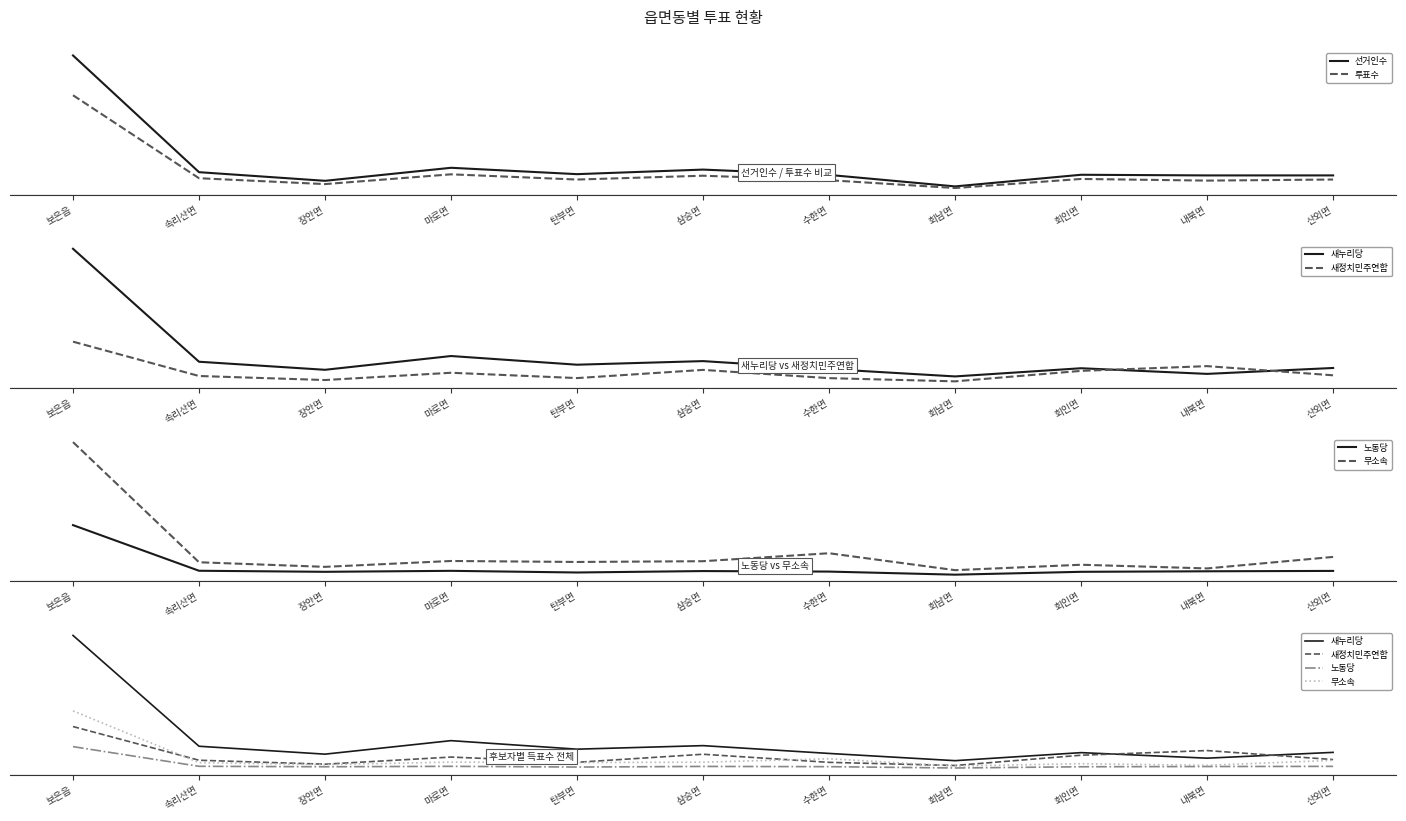

Reading left to right, what are all the values shown in this chart?

선거인수: 보은읍=11460	속리산면=1815	장안면=1102	마로면=2178	탄부면=1652	삼승면=2029	수한면=1589	회남면=639	회인면=1601	내북면=1547	산외면=1548
투표수: 보은읍=8172	속리산면=1315	장안면=830	마로면=1638	탄부면=1206	삼승면=1523	수한면=1152	회남면=505	회인면=1256	내북면=1119	산외면=1208
새누리당: 보은읍=4121	속리산면=700	장안면=456	마로면=873	탄부면=610	삼승면=719	수한면=478	회남면=255	회인면=503	내북면=332	산외면=511
새정치민주연합: 보은읍=1308	속리산면=268	장안면=146	마로면=366	탄부면=205	삼승면=453	수한면=203	회남면=106	회인면=423	내북면=567	산외면=289
노동당: 보은읍=688	속리산면=81	장안면=67	마로면=80	탄부면=58	삼승면=77	수한면=70	회남면=29	회인면=67	내북면=74	산외면=79
무소속: 보은읍=1792	속리산면=194	장안면=133	마로면=211	탄부면=198	삼승면=208	수한면=314	회남면=89	회인면=161	내북면=112	산외면=265